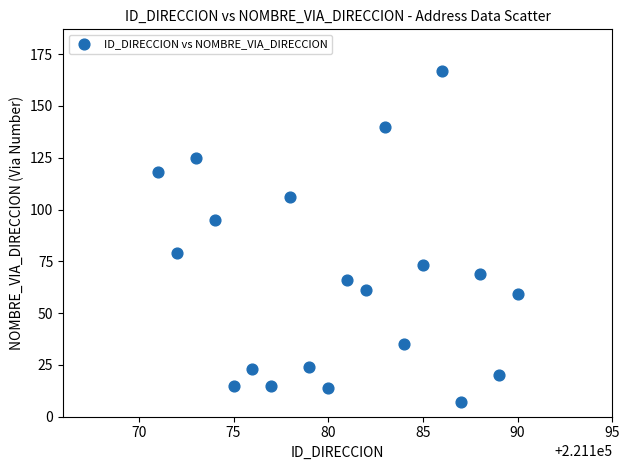

What is the range of X values (max minus min)?

19